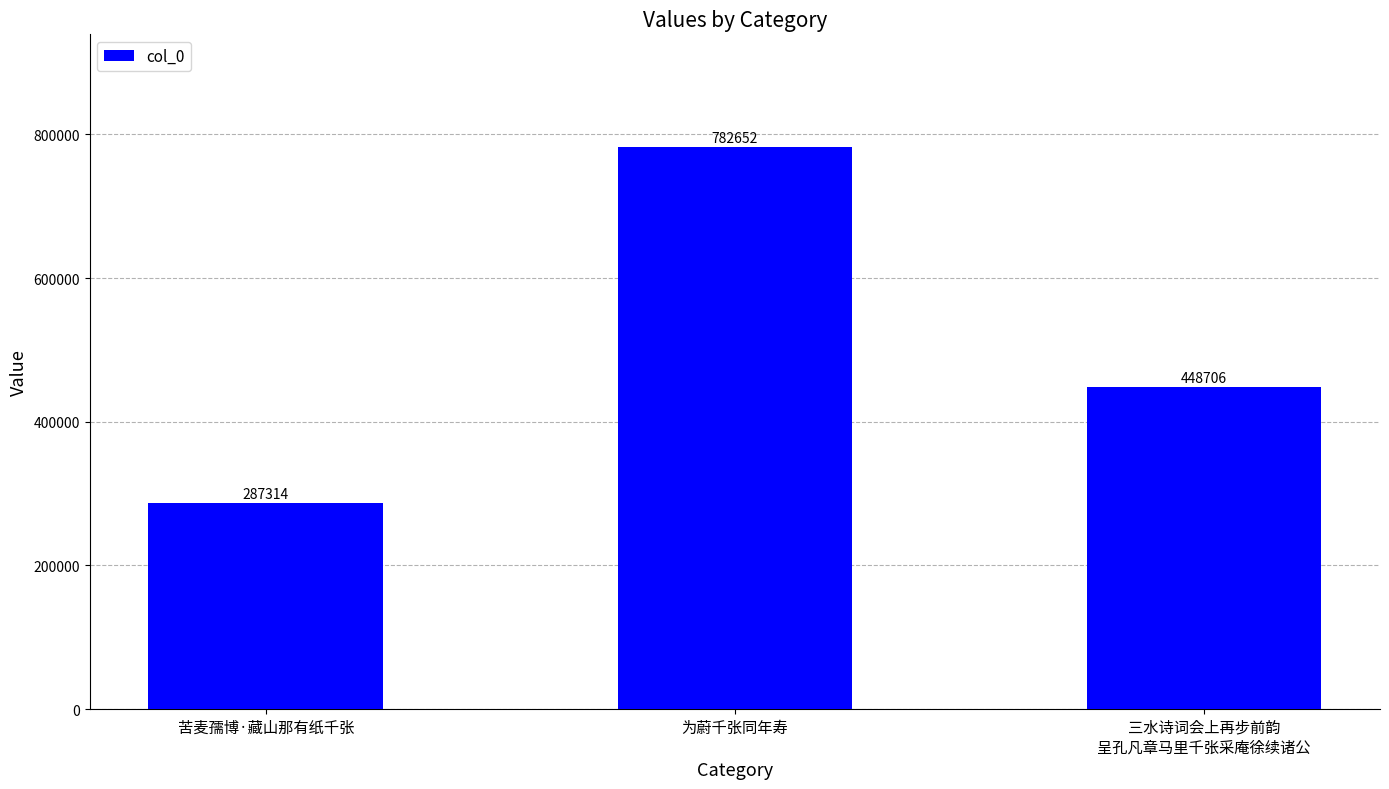

At which label is the value closest to 534983?

三水诗词会上再步前韵
呈孔凡章马里千张采庵徐续诸公